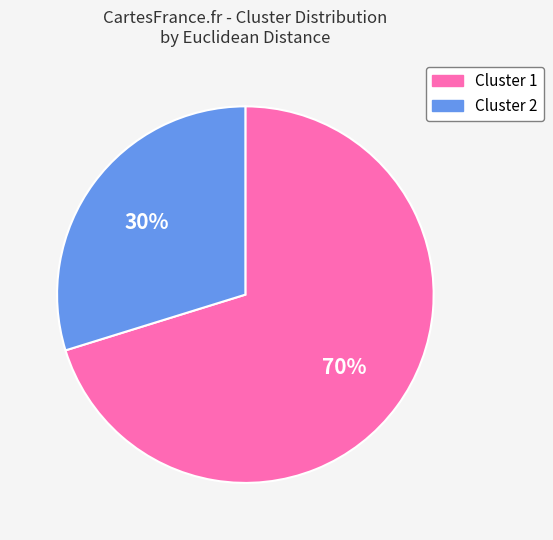

To the nearest percent, what percentage of the pie is Cluster 2?

30%